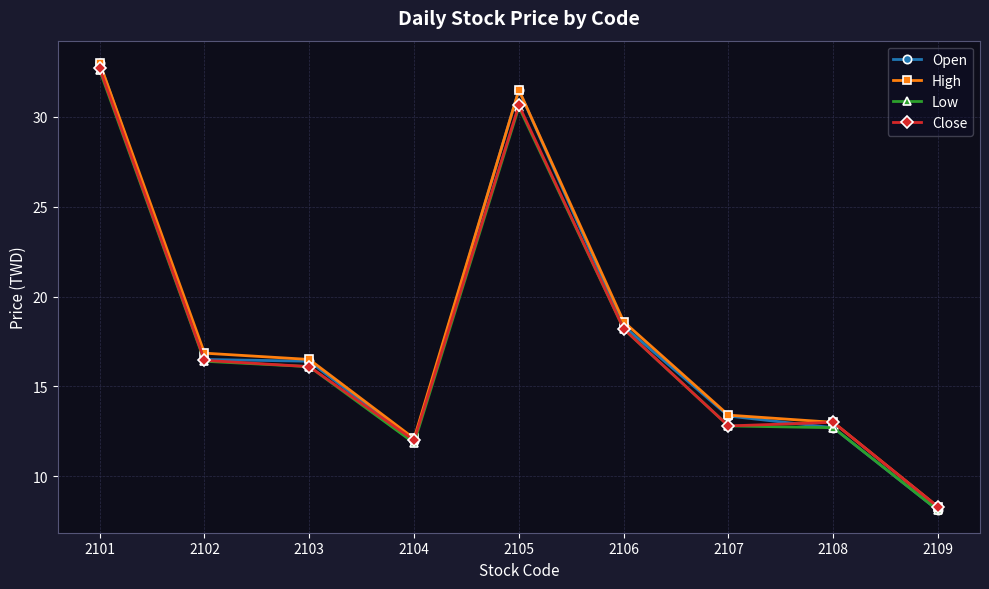

In Low, how many points are lower than both neighbors (excluding endpoints)?

1